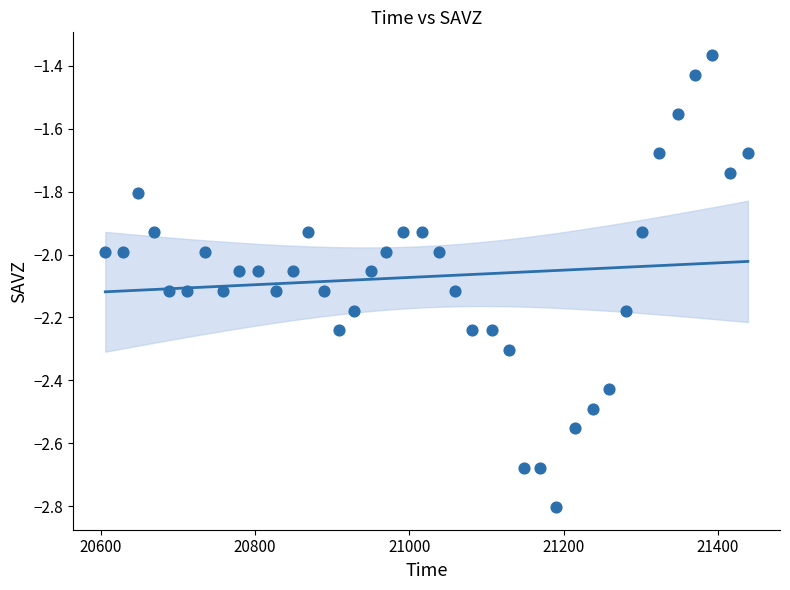

What is the range of Y values (max minus min)?

1.4